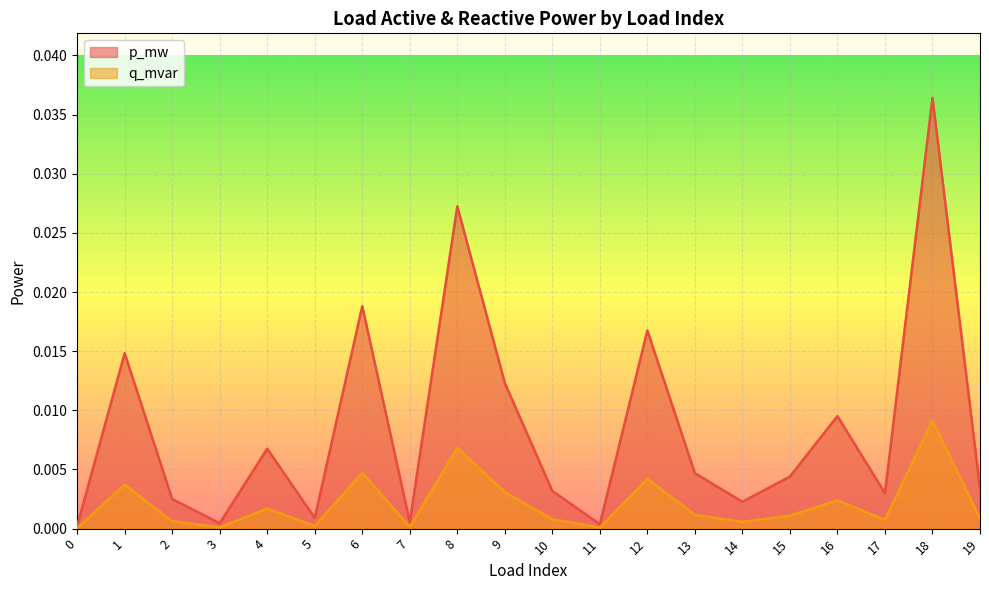

At which category is the sum across all series the highest?

18